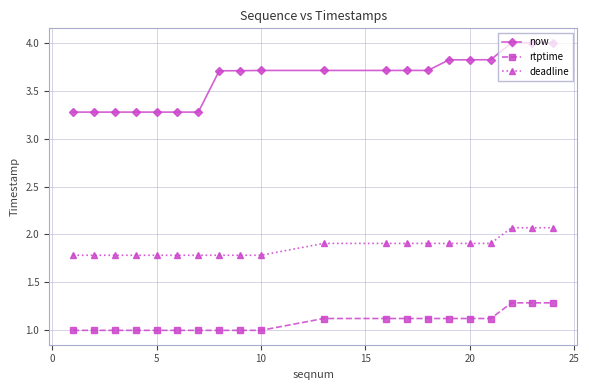

True or false: now and rtptime cross at least once.

False